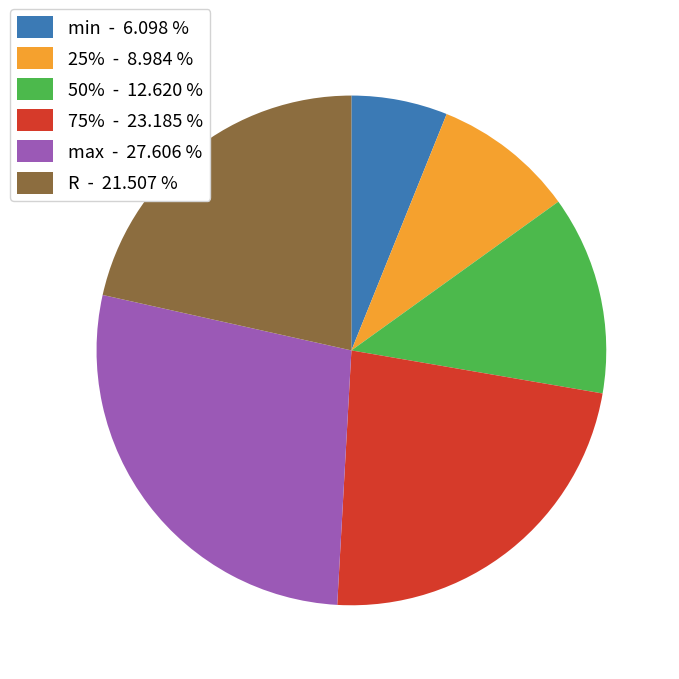

Is the sum of R - 21.507 % and 75% - 23.185 % greater than half?

No